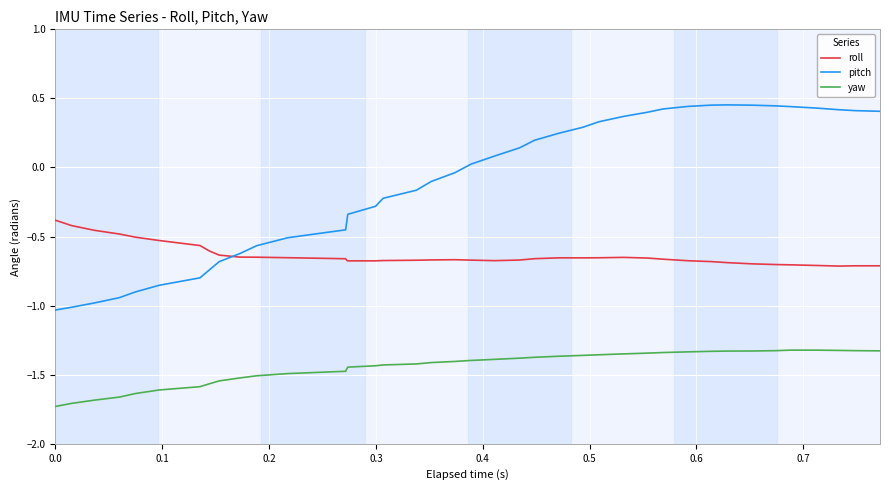

Which series has the largest total across all categories?

pitch